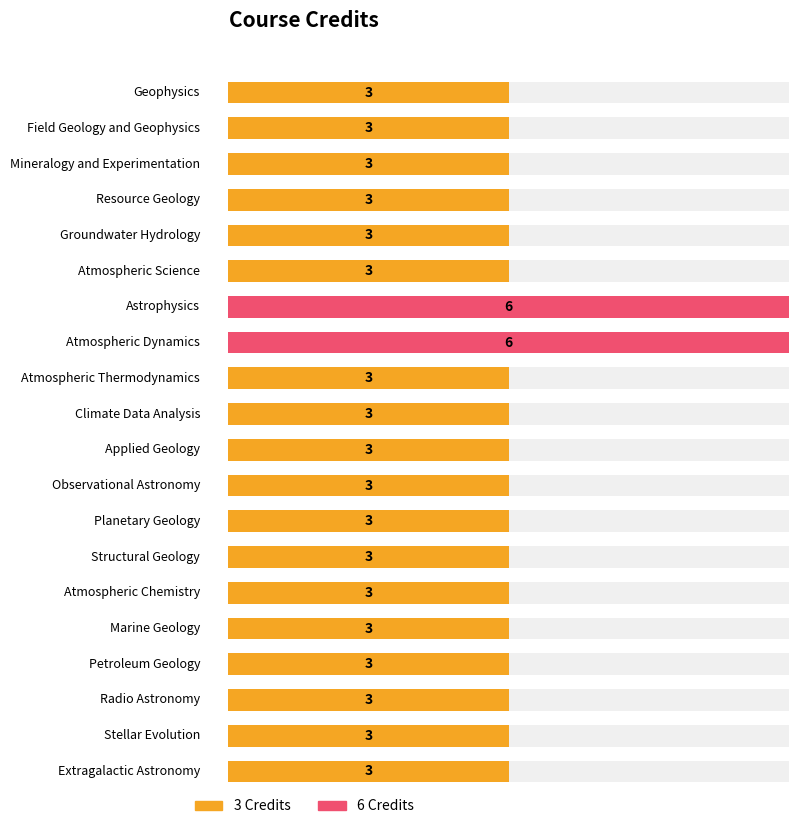

List the labels in order of value, smallest first.

Geophysics, Field Geology and Geophysics, Mineralogy and Experimentation, Resource Geology, Groundwater Hydrology, Atmospheric Science, Atmospheric Thermodynamics, Climate Data Analysis, Applied Geology, Observational Astronomy, Planetary Geology, Structural Geology, Atmospheric Chemistry, Marine Geology, Petroleum Geology, Radio Astronomy, Stellar Evolution, Extragalactic Astronomy, Astrophysics, Atmospheric Dynamics